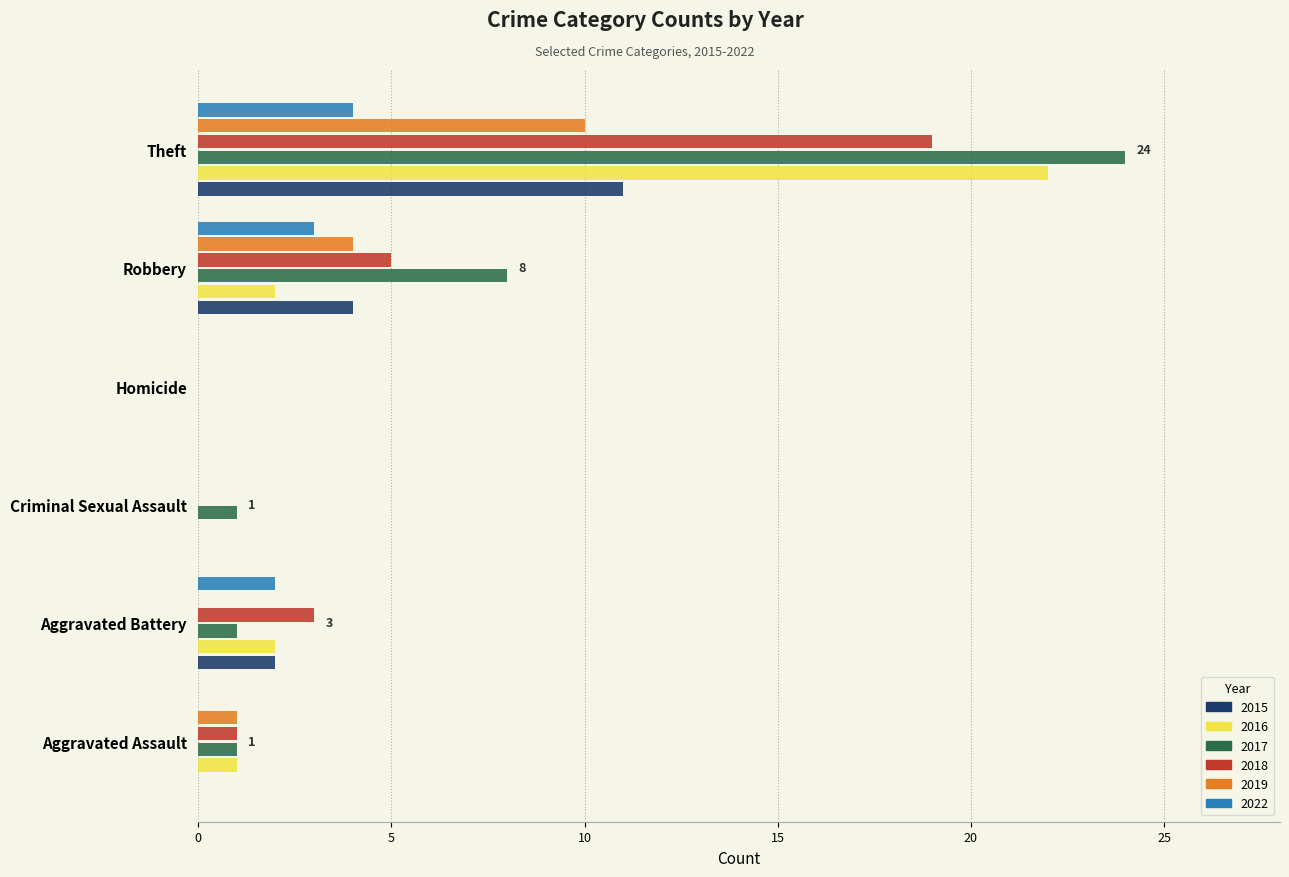

What are all the series names shown in the legend?

2015, 2016, 2017, 2018, 2019, 2022